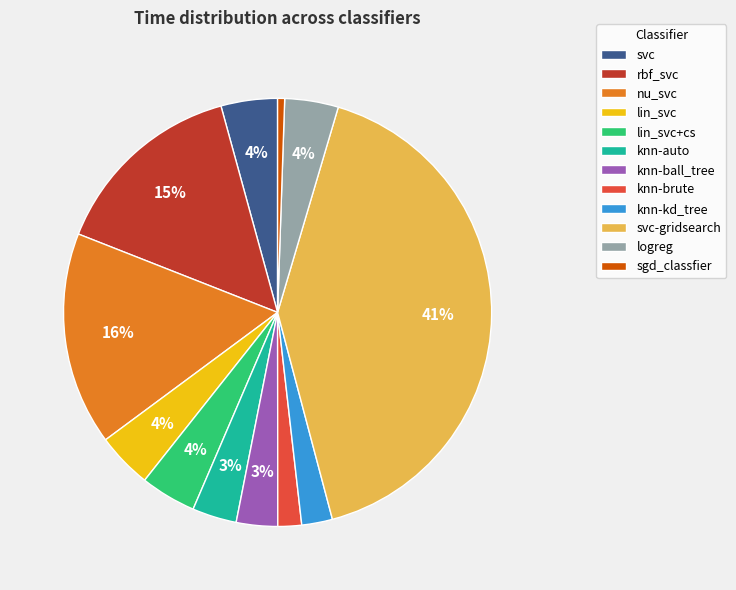

Does any single category account for the majority?

No